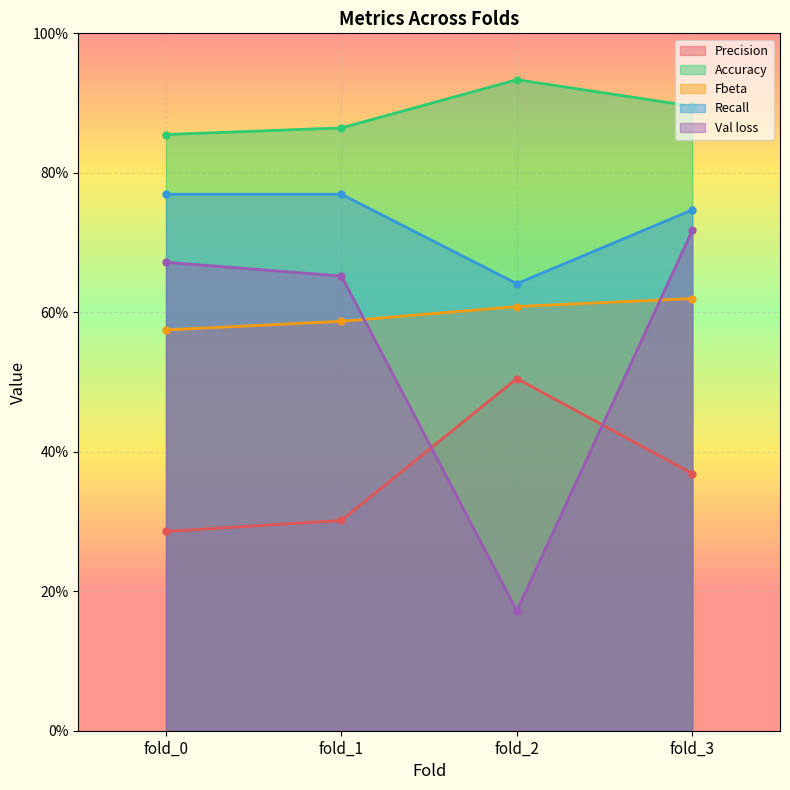

What are all the series names shown in the legend?

Precision, Accuracy, Fbeta, Recall, Val loss